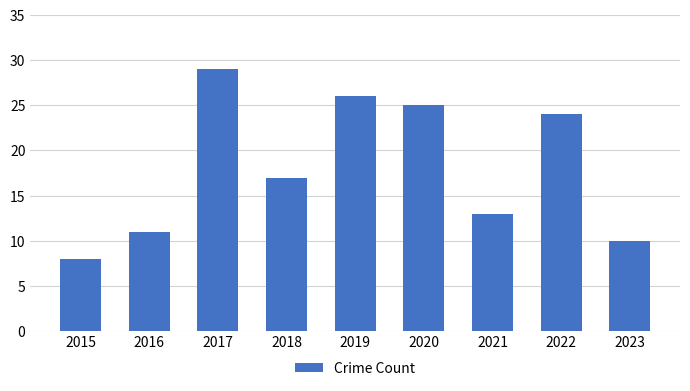

Where is the data nearest to the value 18?

2018